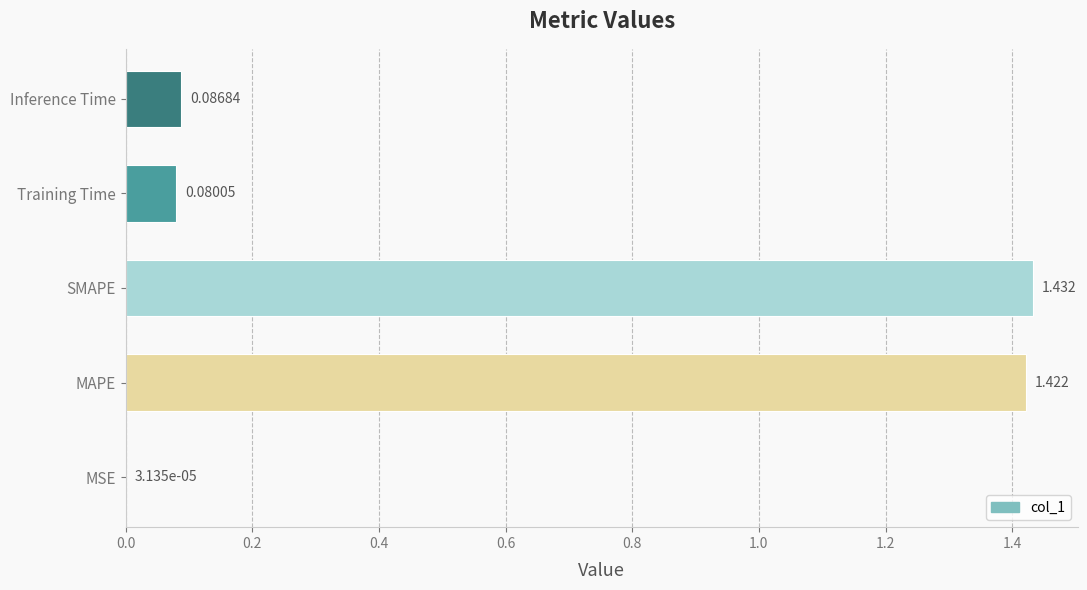

Which has a higher value, Inference Time or Training Time?

Inference Time